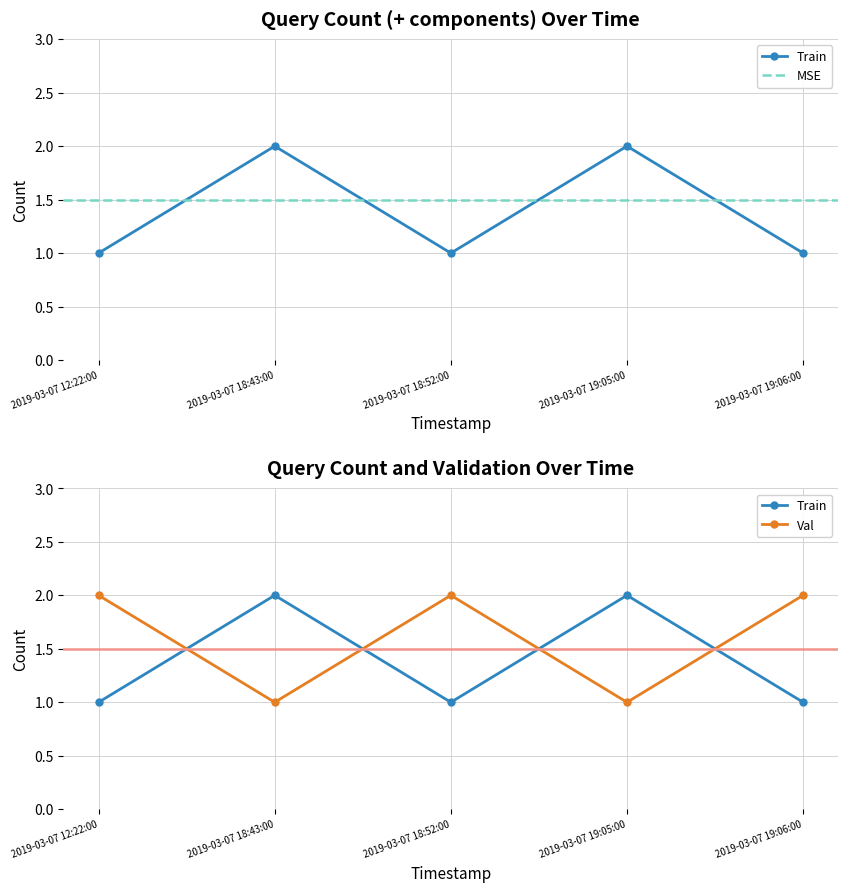

Where is the first local maximum for Train?

2019-03-07 18:43:00